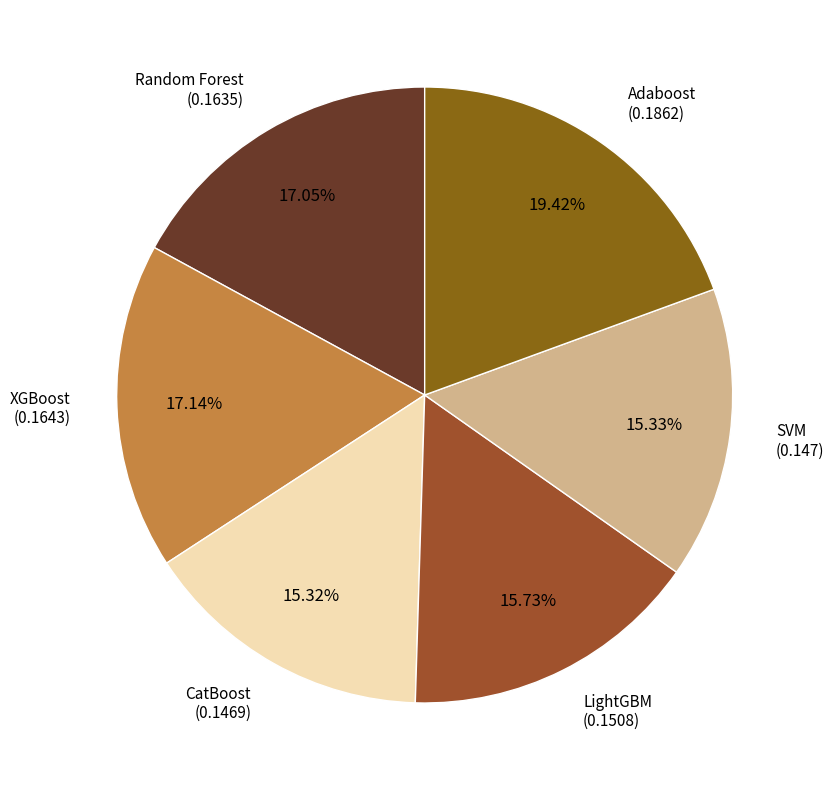

Does CatBoost account for over 50% of the chart?

No